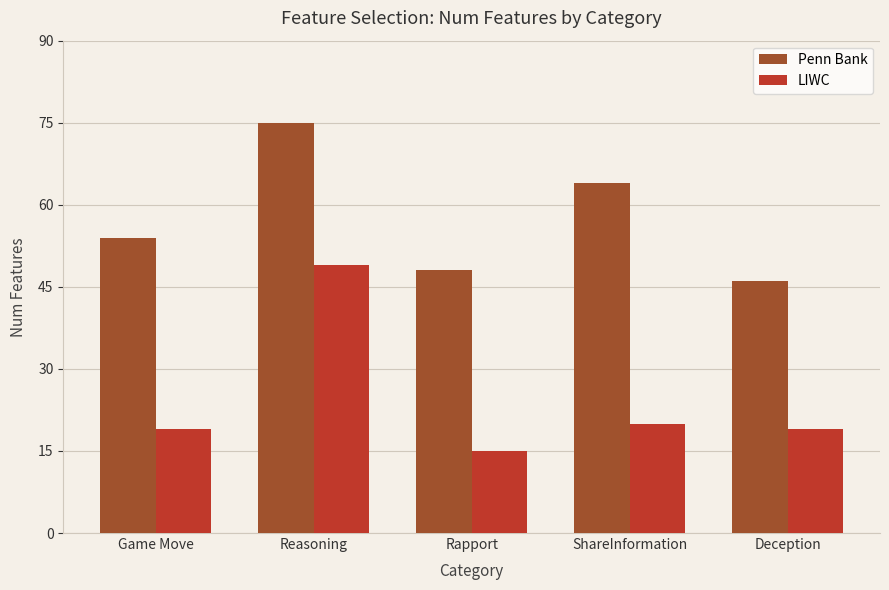

What is the label of the 5th bar from the left?

Deception